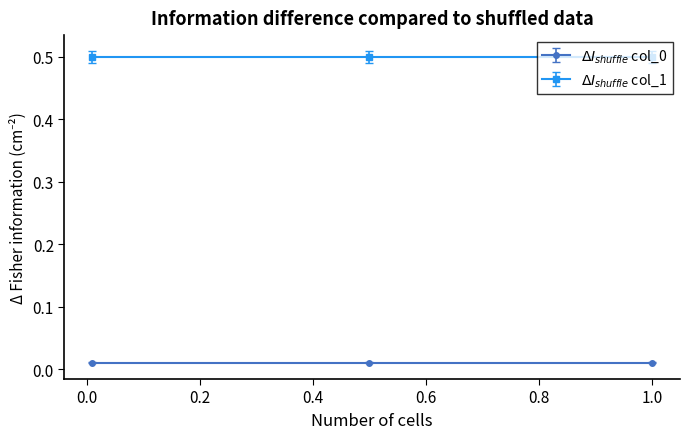

Rank the series at 1 from lowest to highest value.

col_0, col_1